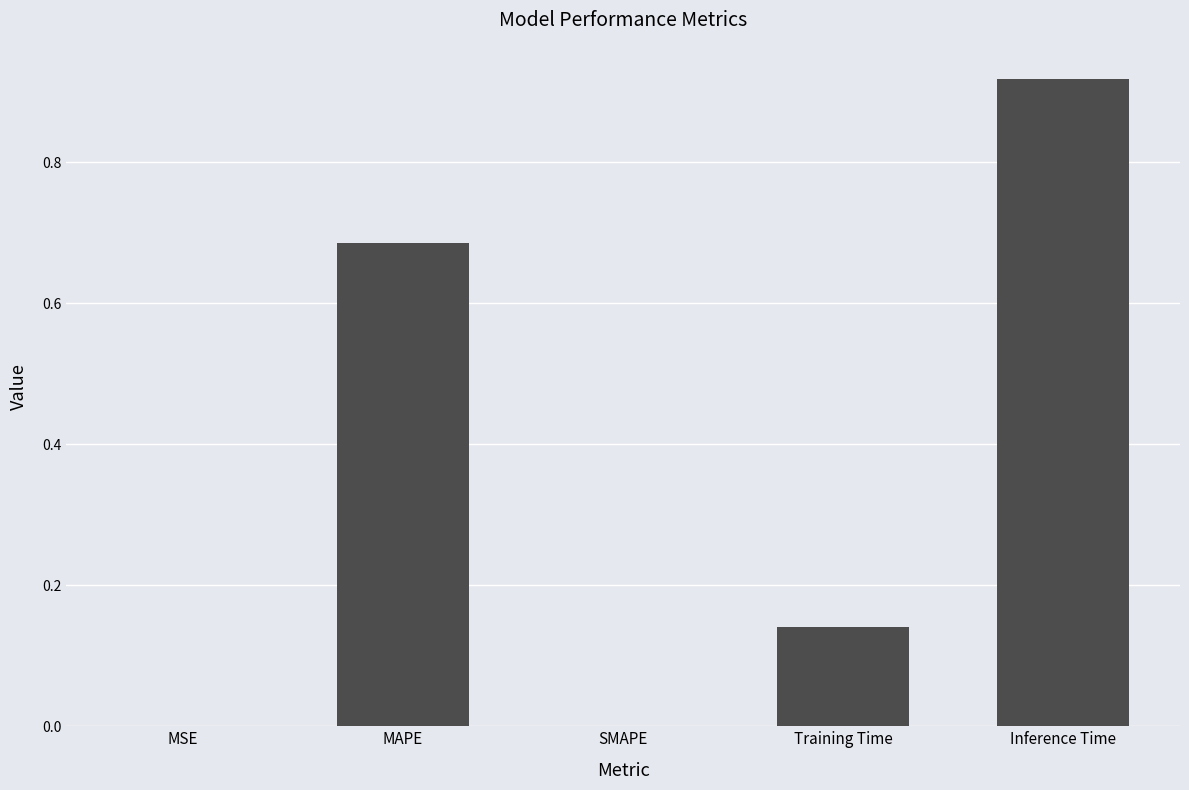

What is the change in value from SMAPE to Inference Time?

+0.9